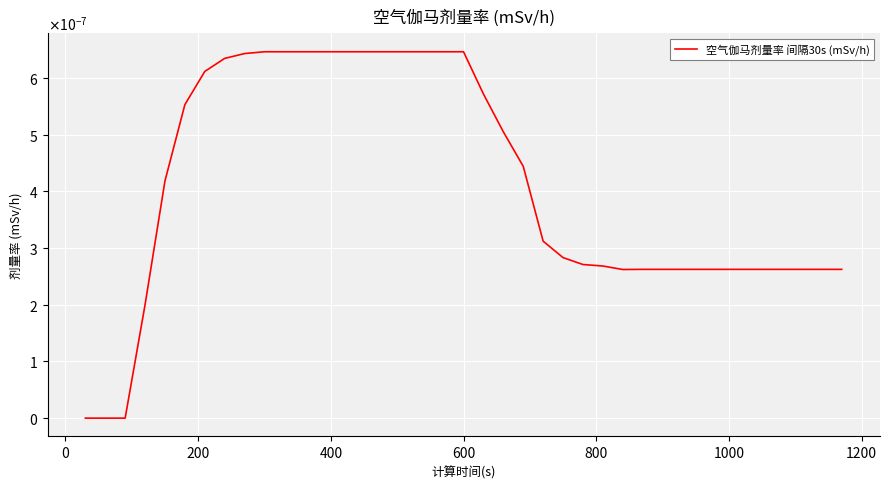

Is this an area chart (filled region under the line)?

No